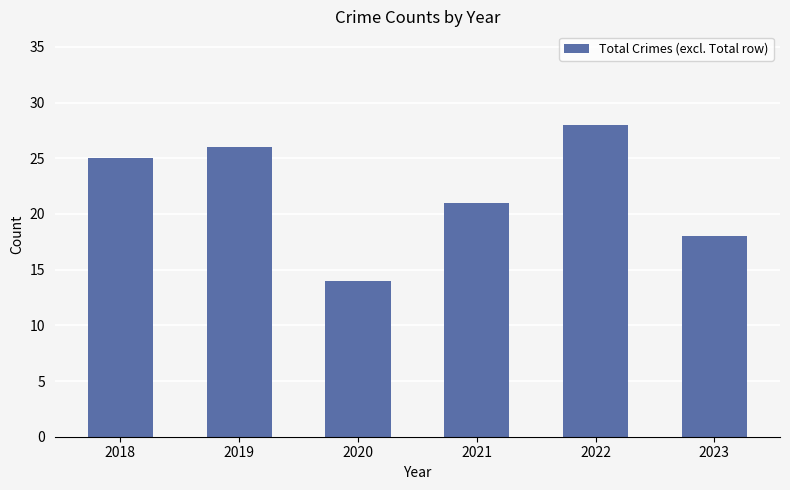

The value at 2022 is 28. True or false?

True